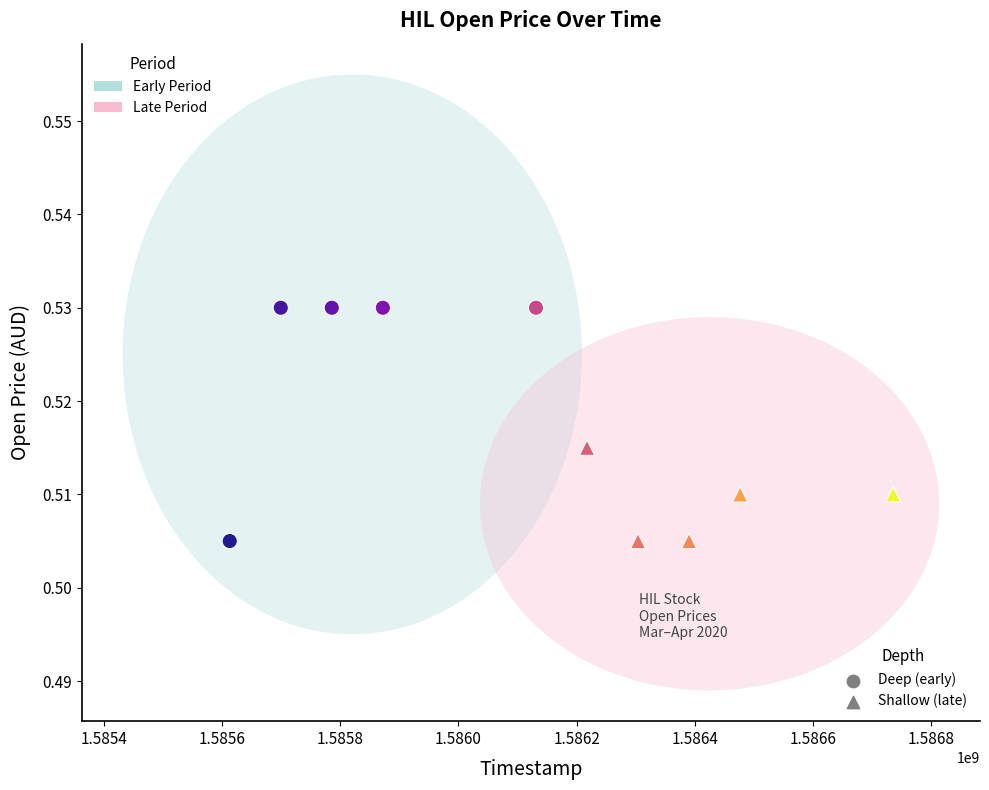

Which series has the largest Y range (max minus min)?

Deep (early)